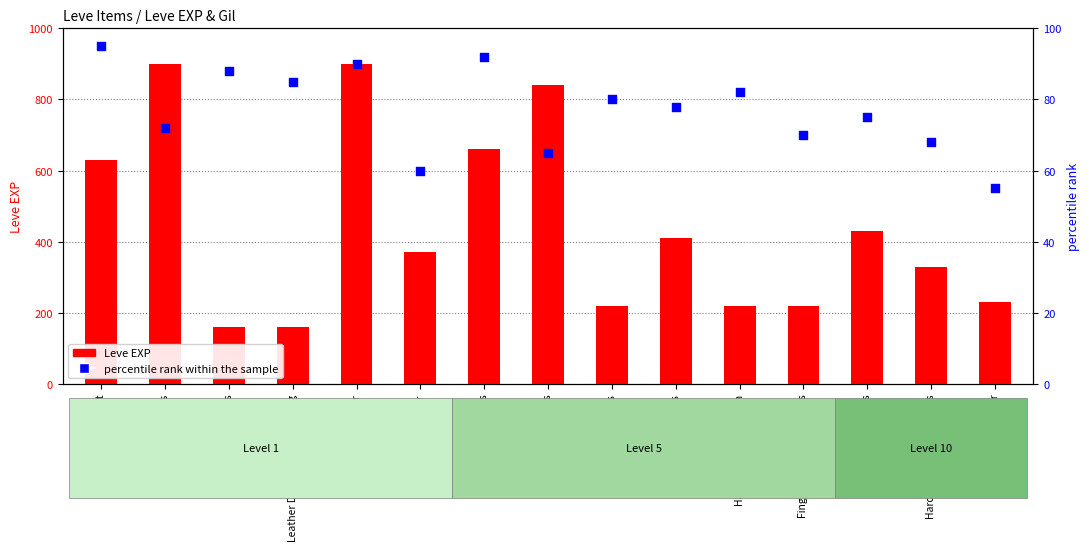

Which series has the largest Y range (max minus min)?

Leve EXP